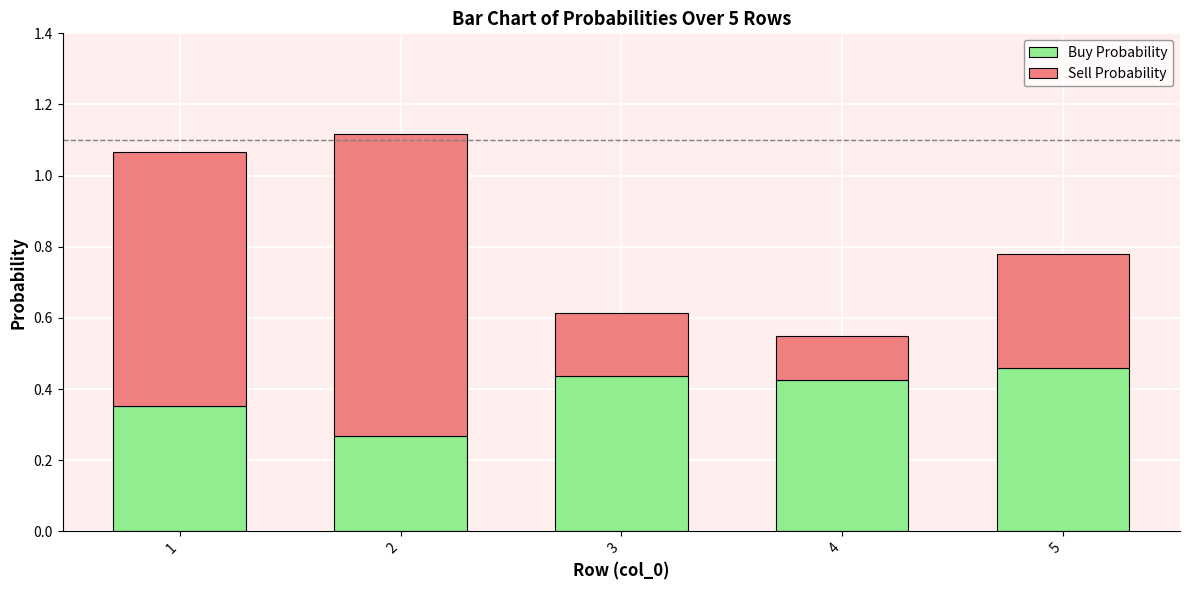

What is the total value across all series at 3?

0.6